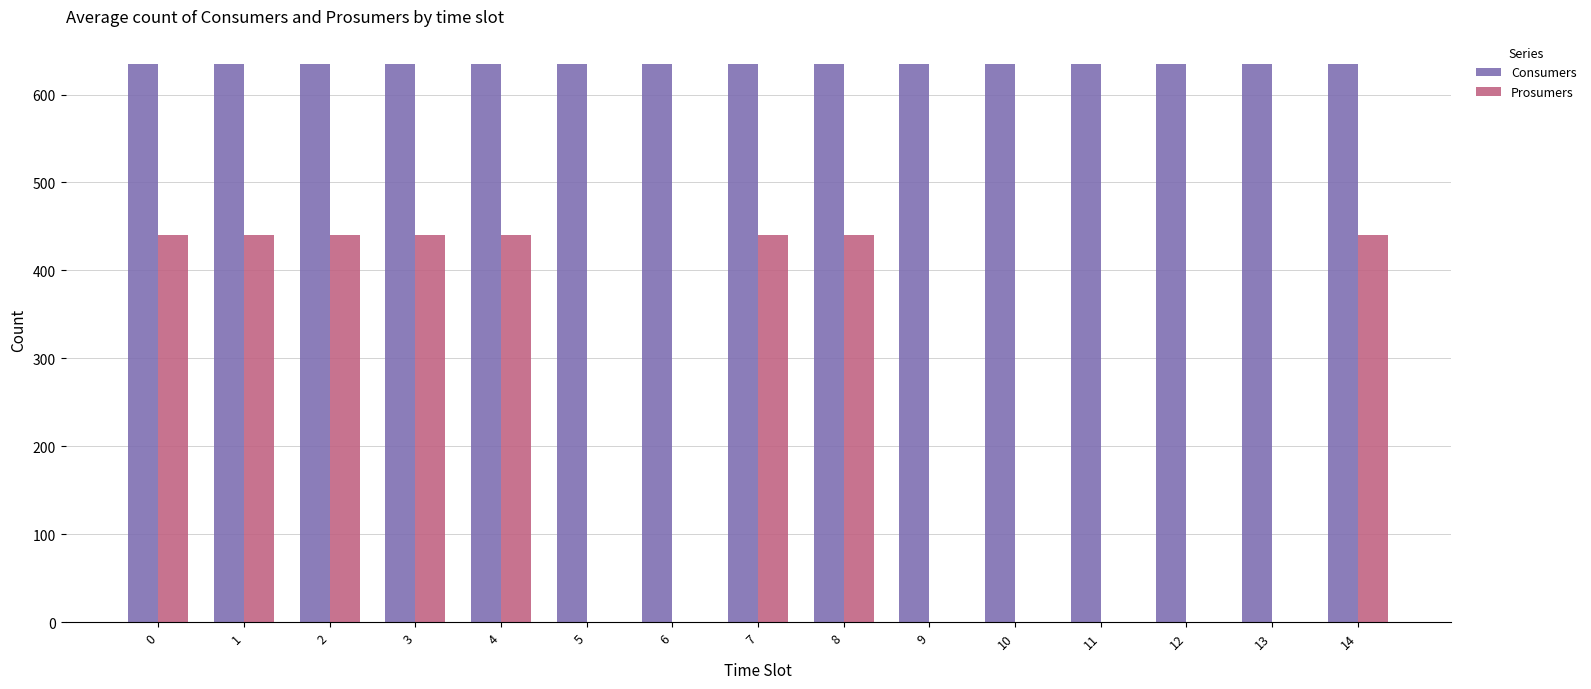

The Prosumers series shows 440 at 0. True or false?

True